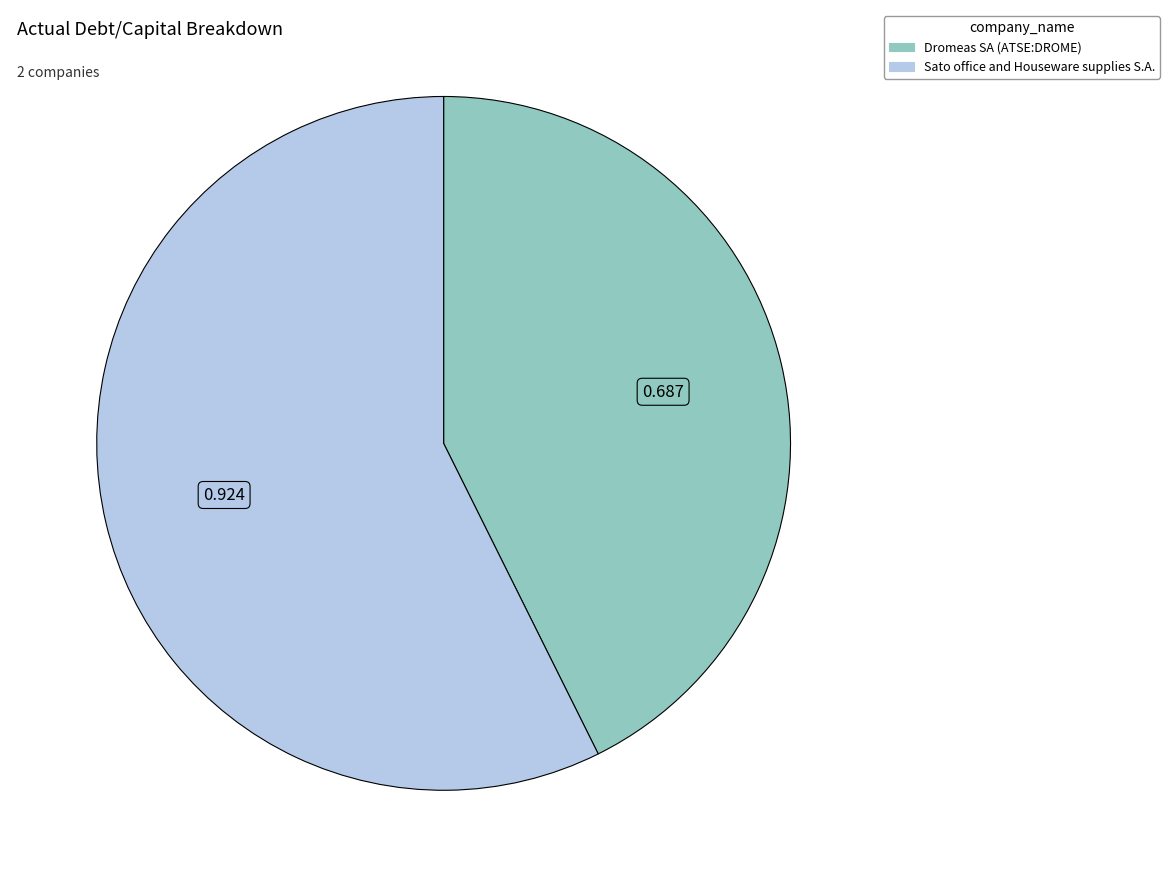

Which category has the biggest portion of the pie?

Sato office and Houseware supplies S.A.